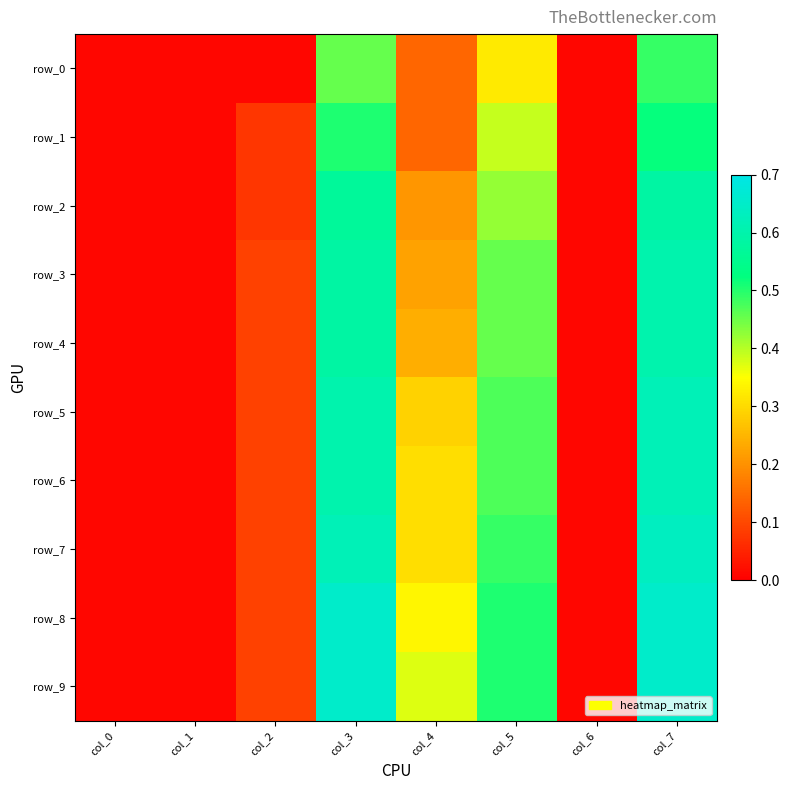

True or false: row_6 has a value of 0.0 at col_1.

True